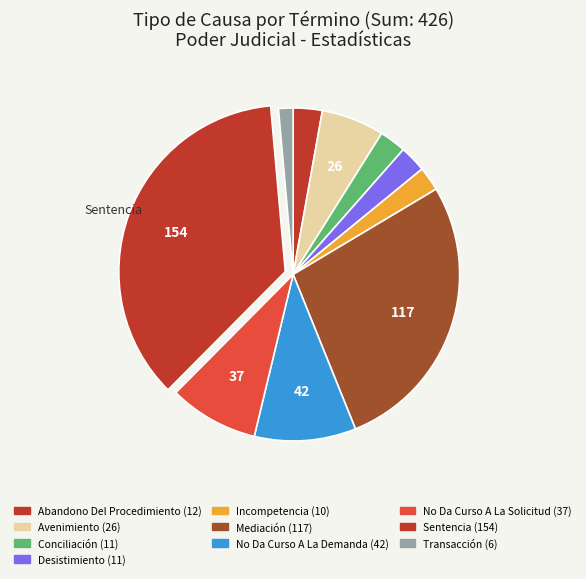

Does any single category account for the majority?

No